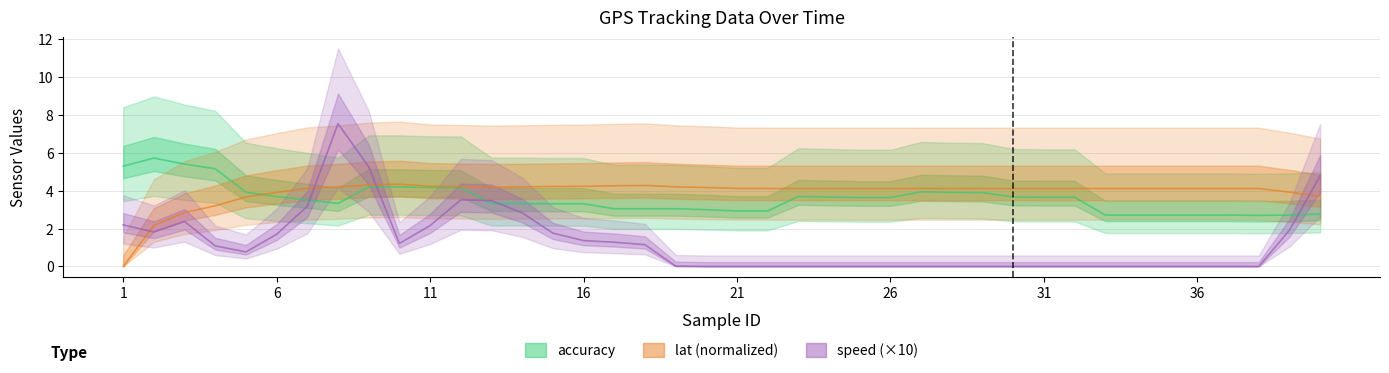

The accuracy series shows 5.6 at 29. True or false?

False